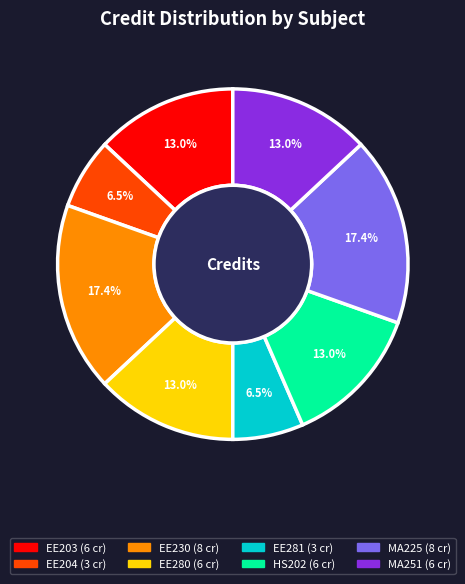

Is there any slice that represents more than half of the pie?

No